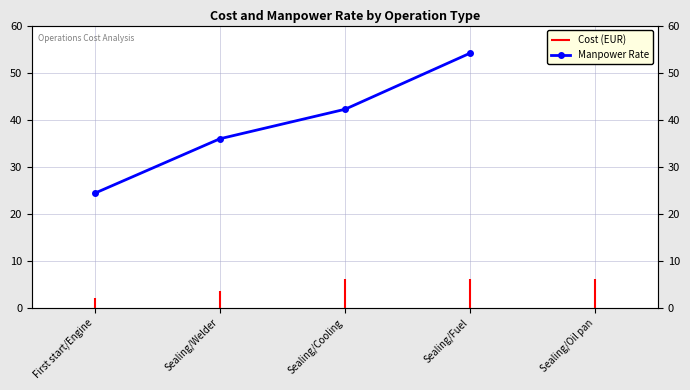

What is the change in value from First start/Engine to Sealing/Welder?

+11.6